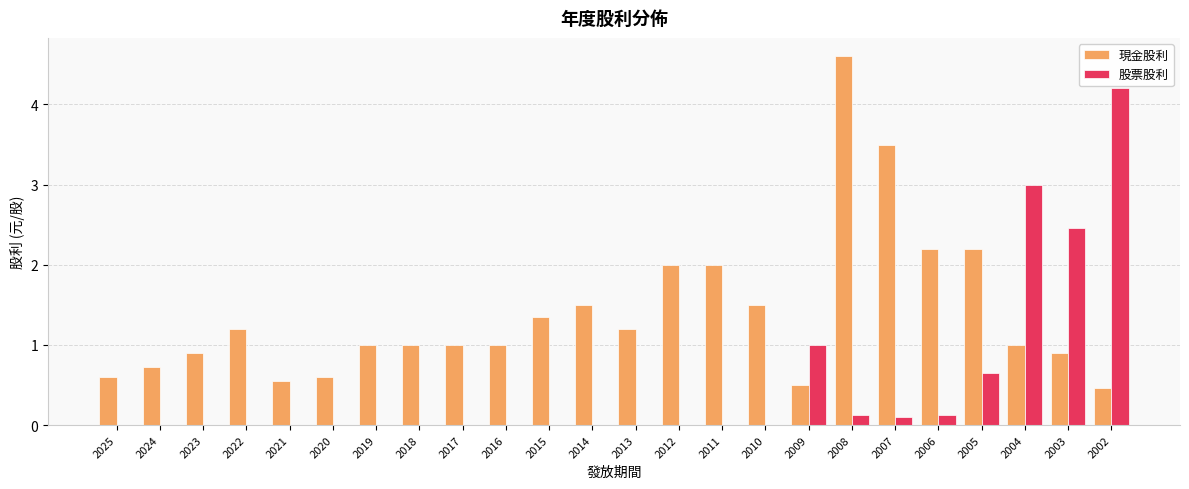

Which series changed the most between 2014 and 2005?

現金股利